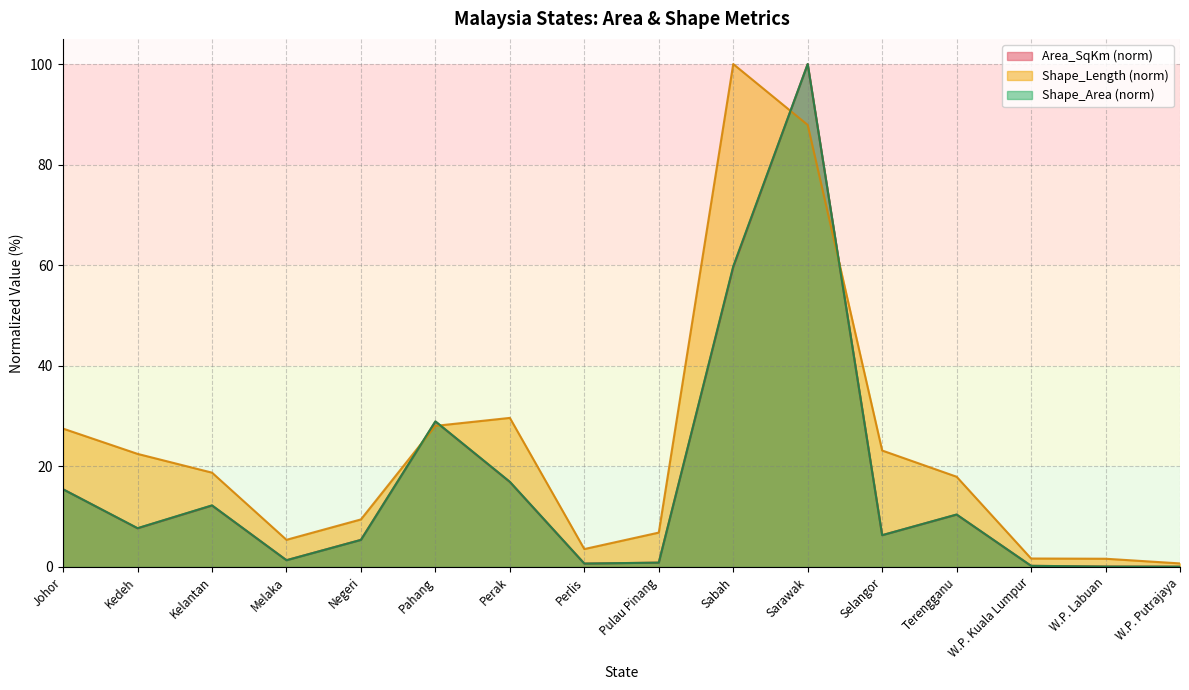

Read the Shape_Area value at Melaka.

1.3